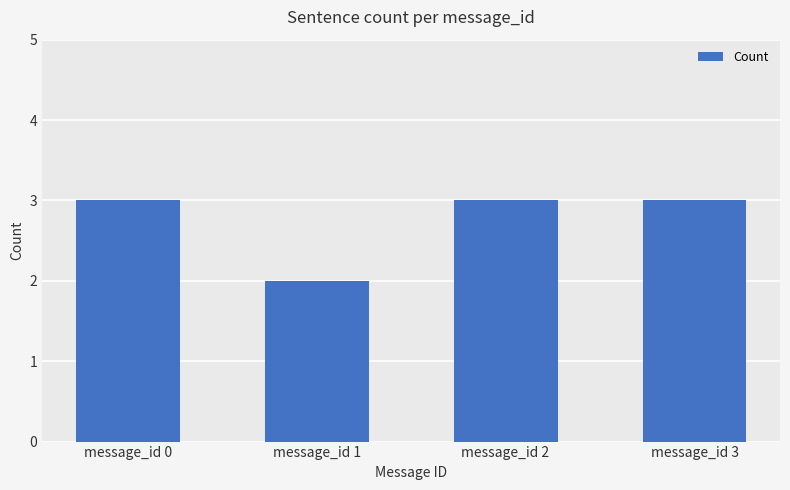

What is the value of the 1st bar from the left?

3